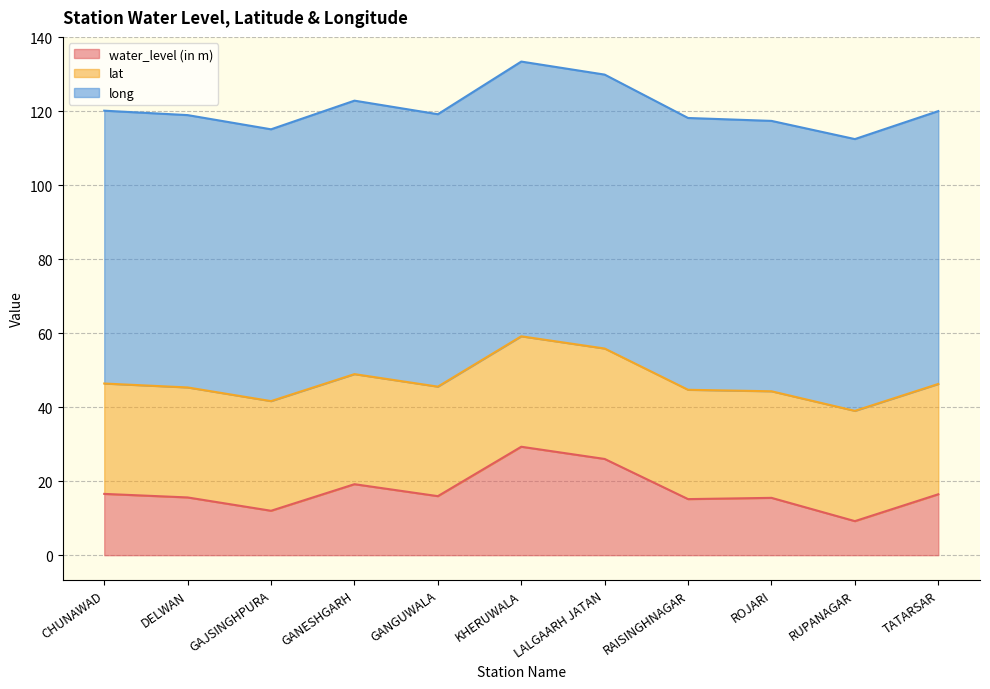

List the labels in order of long value, smallest first.

ROJARI, RUPANAGAR, GAJSINGHPURA, RAISINGHNAGAR, DELWAN, GANGUWALA, CHUNAWAD, TATARSAR, GANESHGARH, LALGAARH JATAN, KHERUWALA